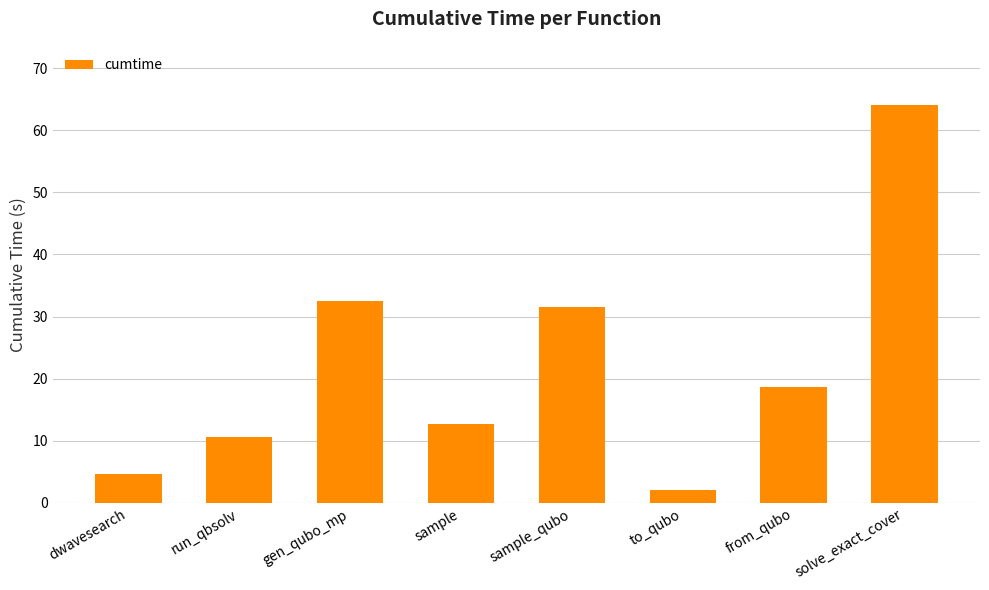

Does the chart contain any negative values?

No